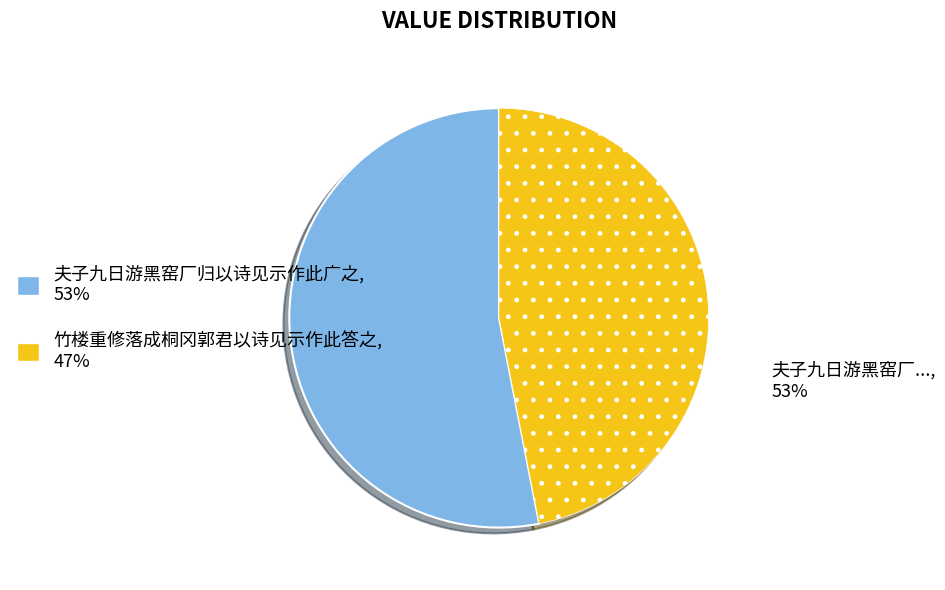

True or false: 竹楼重修落成桐冈郭君以诗见示作此答之 accounts for 57% of the total.

False